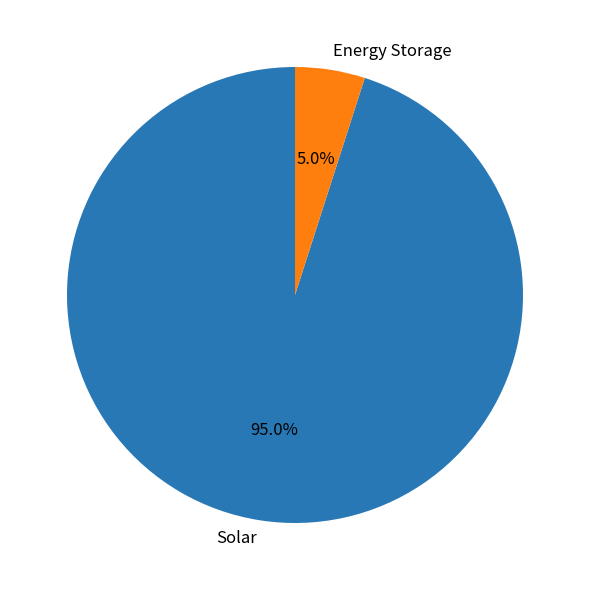

Which slice is the largest?

Solar